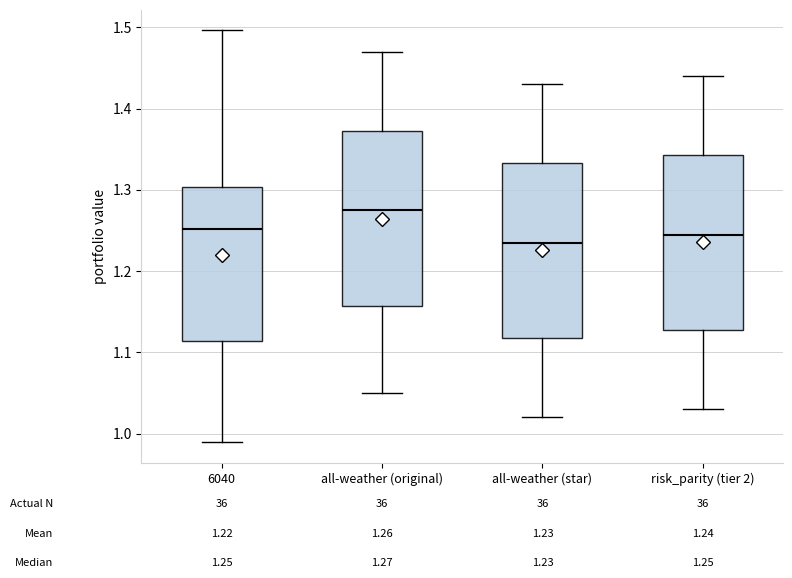

Which box's median line is the highest?

all-weather (original)